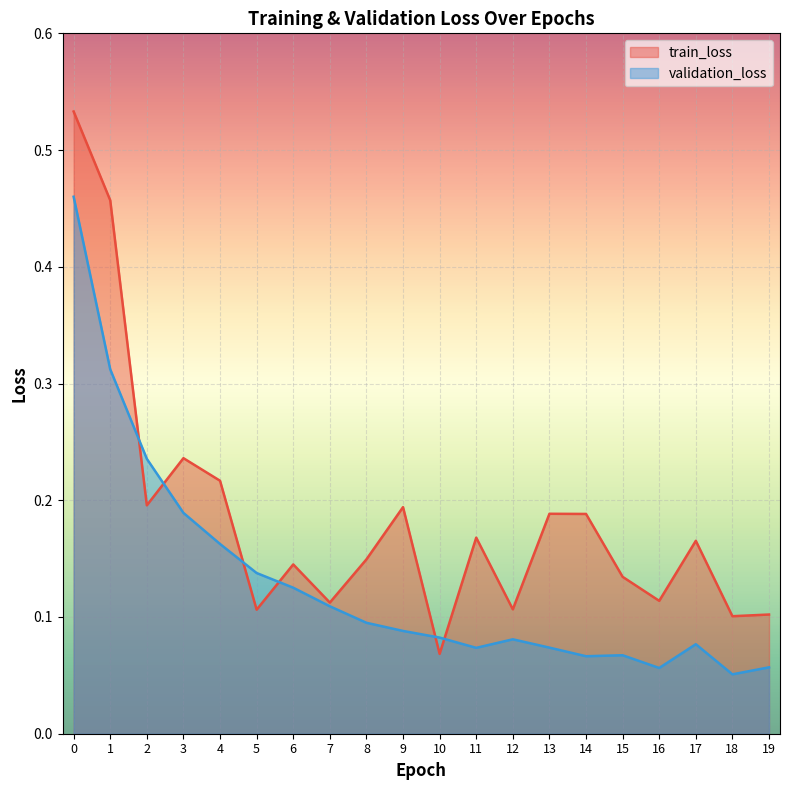

At which category does validation_loss reach its first local valley?

11